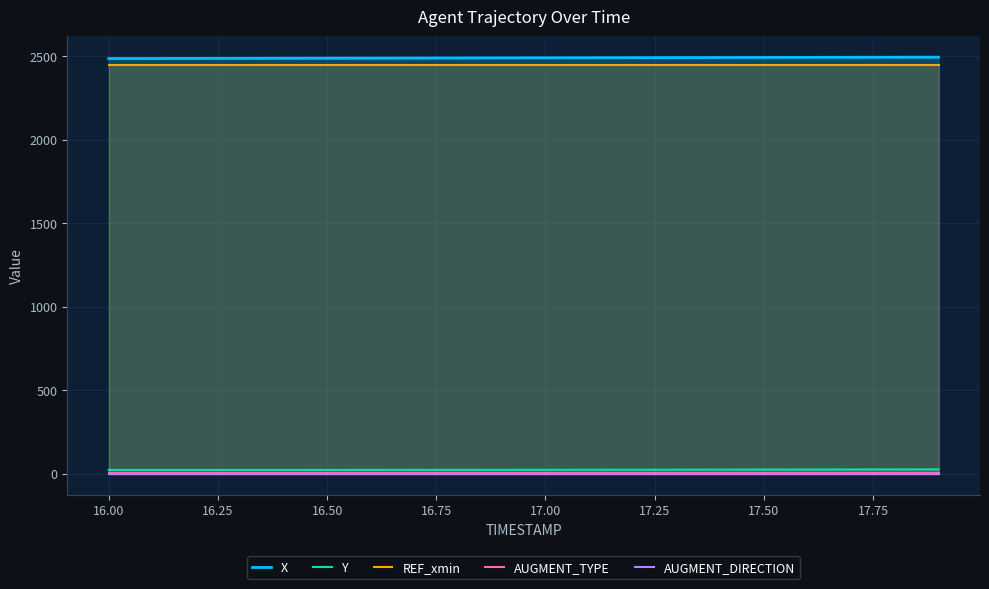

True or false: REF_xmin and Y intersect in this chart.

False